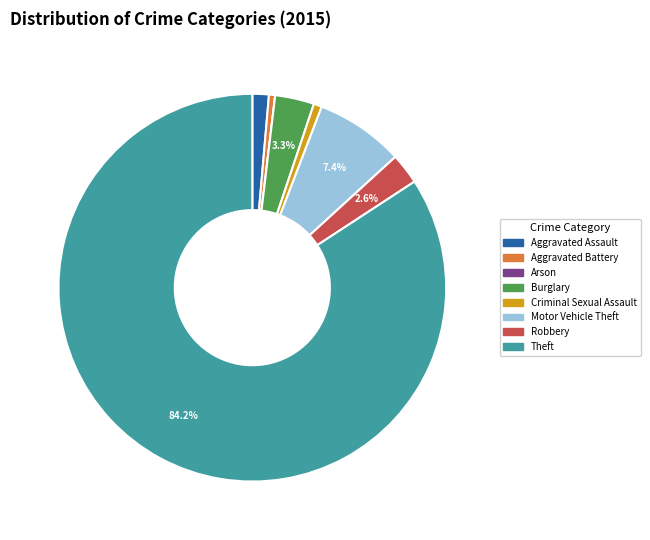

To the nearest percent, what is the difference between the largest and smallest slice percentages?

84%